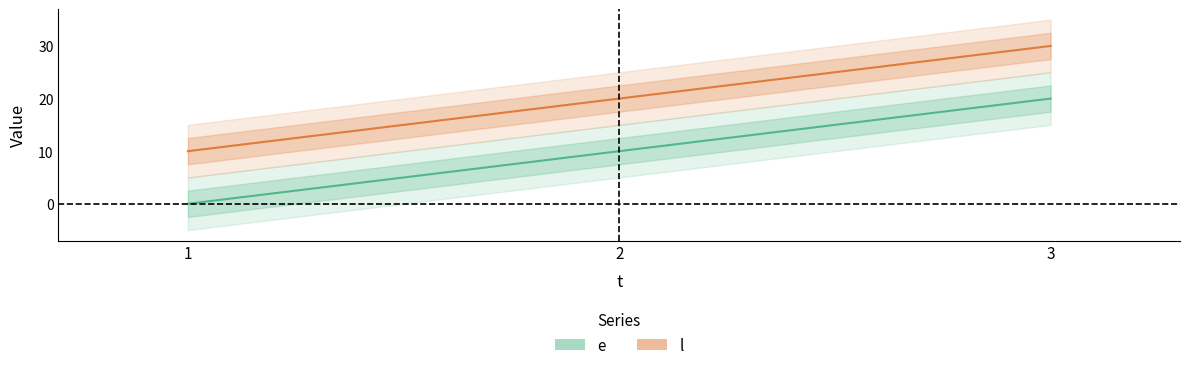

What is the sum of all e values?

30